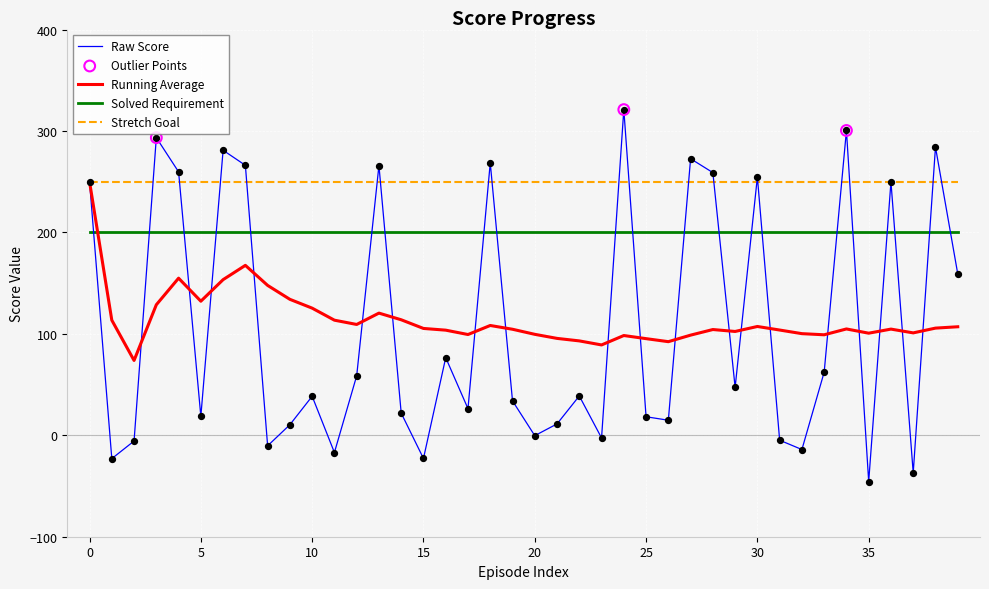

Which series has the largest range (max minus min)?

Raw Score